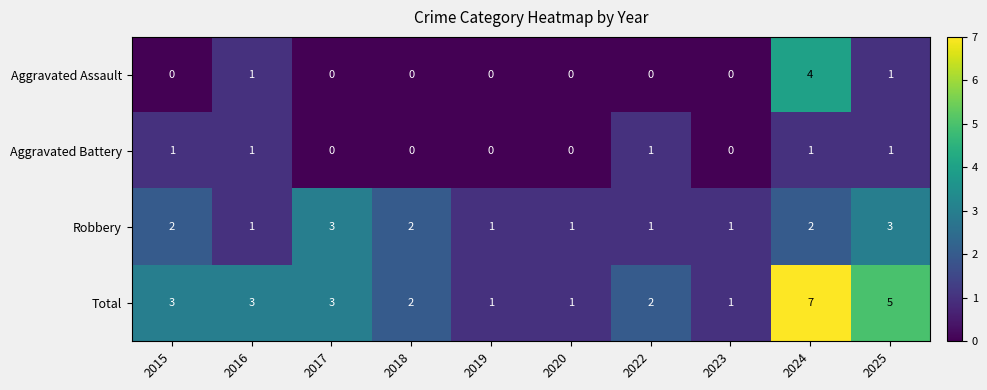

How many data points does each series have?

10